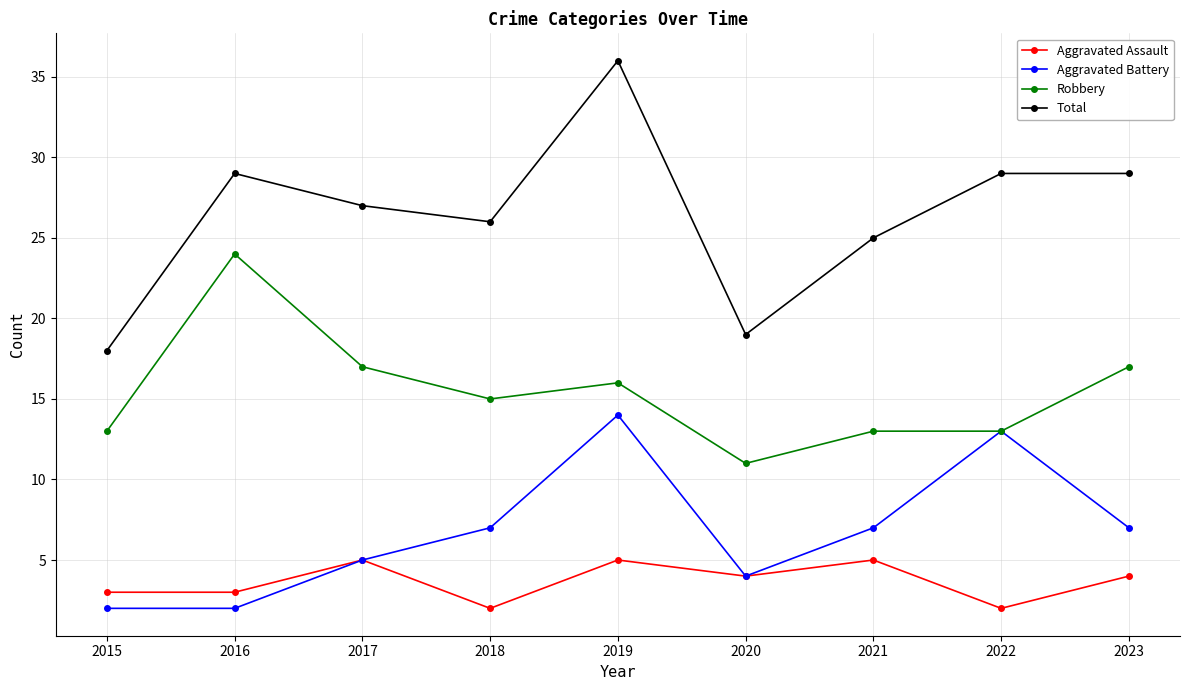

What is the sum of all Robbery values?

139